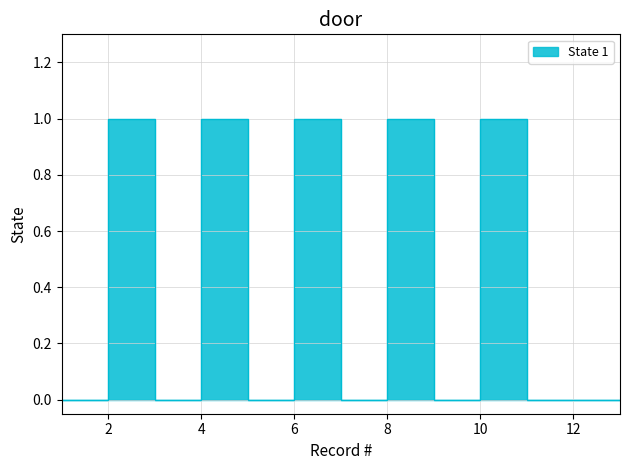

Which label corresponds to the largest value in the chart?

2